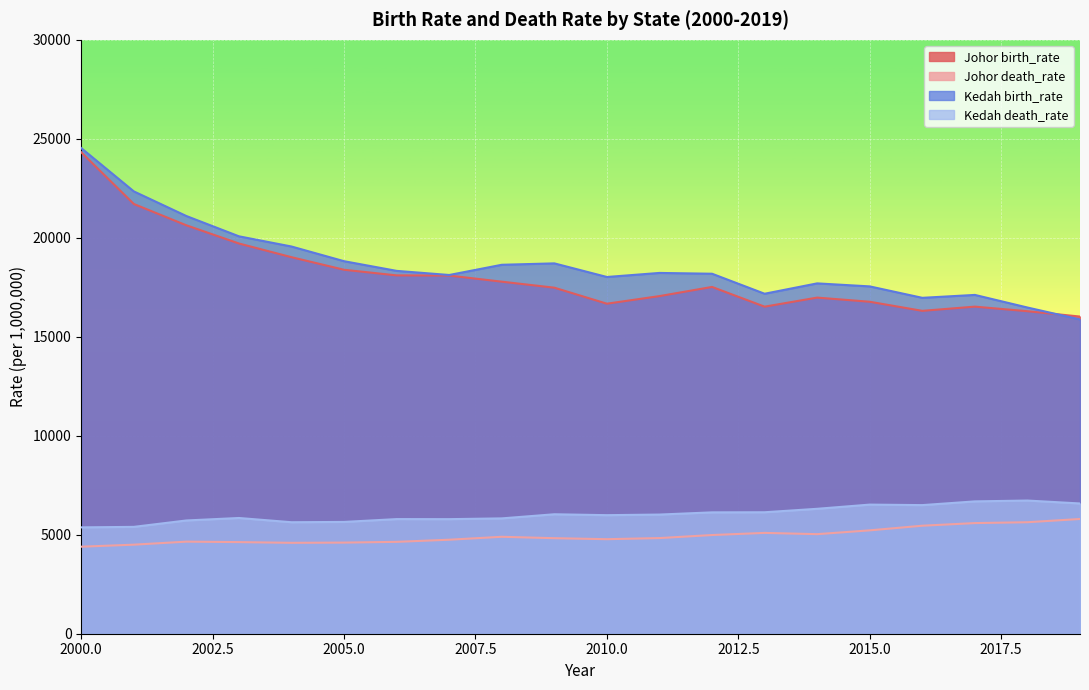

Where is the first local maximum for Kedah birth_rate?

2009